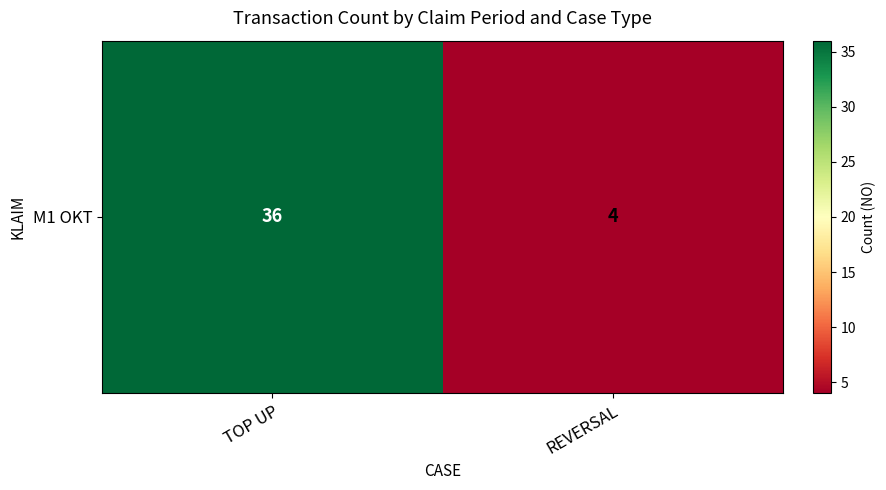

What is the approximate value at TOP UP, to the nearest 5?

35